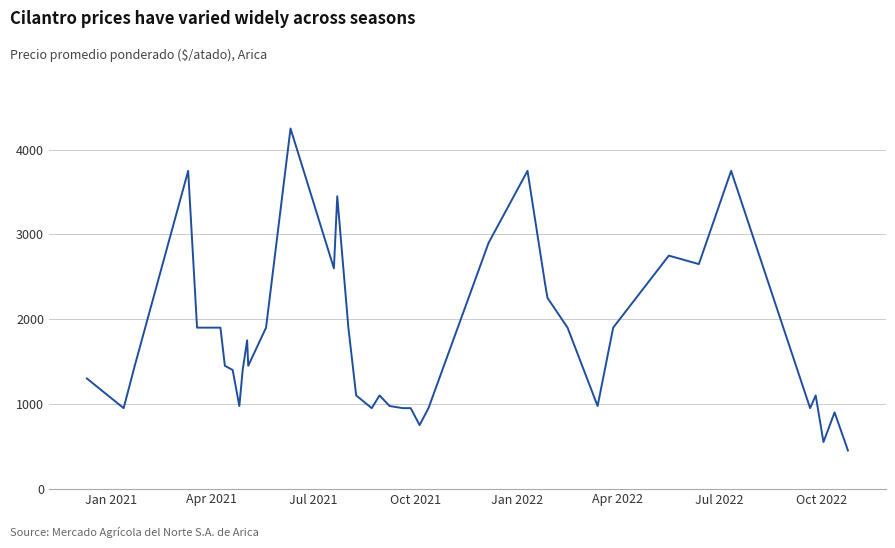

True or false: the data has more than 2 interior local peaks.

True